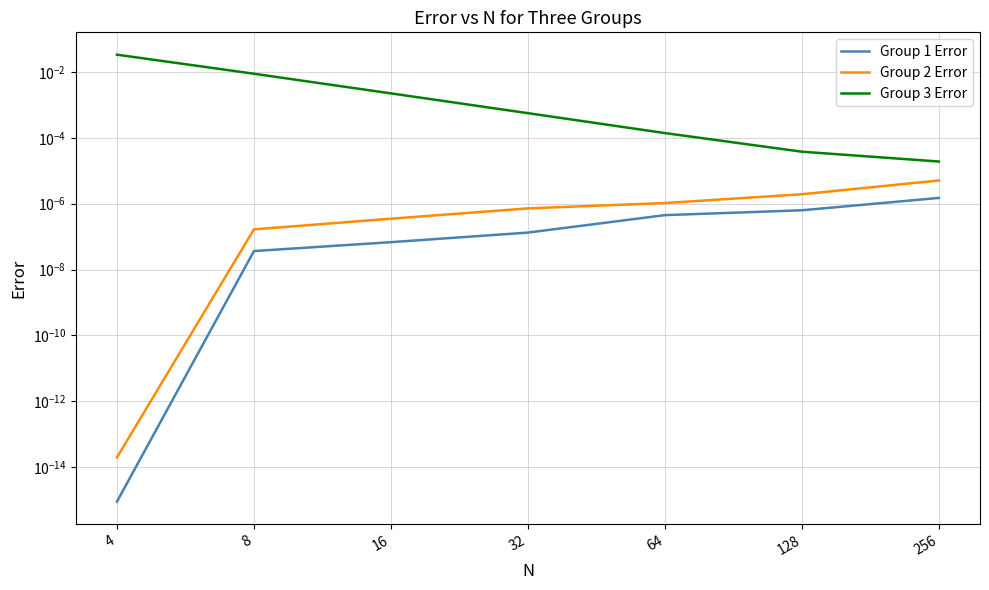

What are all the series names shown in the legend?

Group 1 Error, Group 2 Error, Group 3 Error